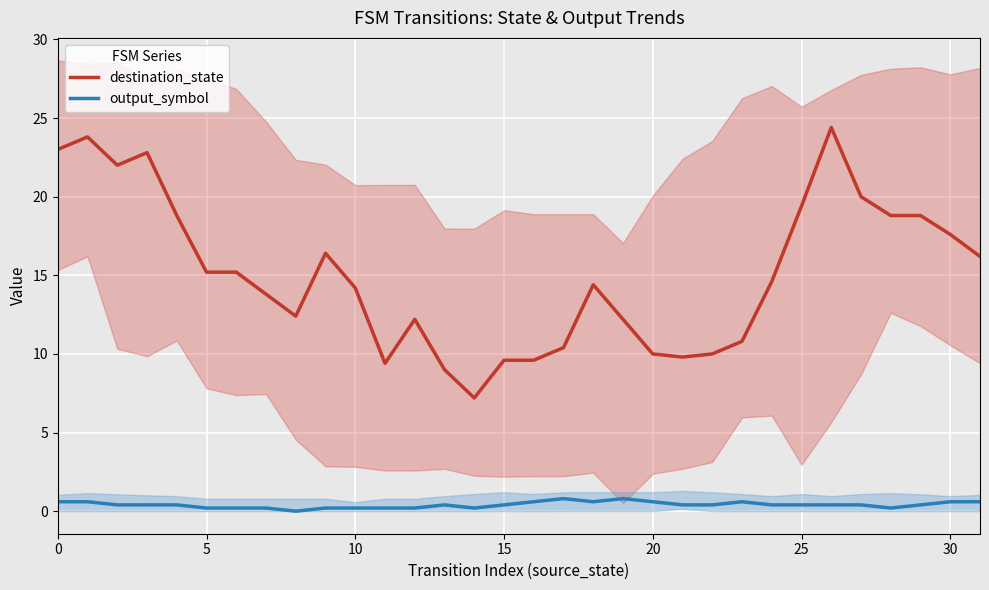

What is the average value of the output_symbol series?

0.4